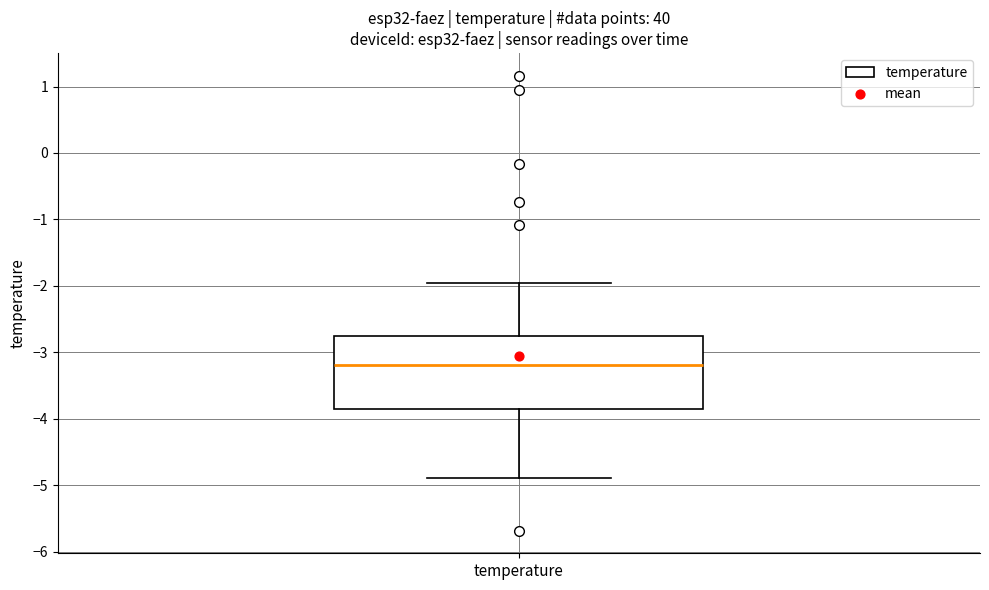

Read this box plot against the y-axis: the position of the median line, the range covered by the box, and the ends of both whiskers. The values are not printed on the chart, so give them approximately, as read against the axis.

median -3.2, box -3.9 to -2.8, whiskers -4.9 to -2.0